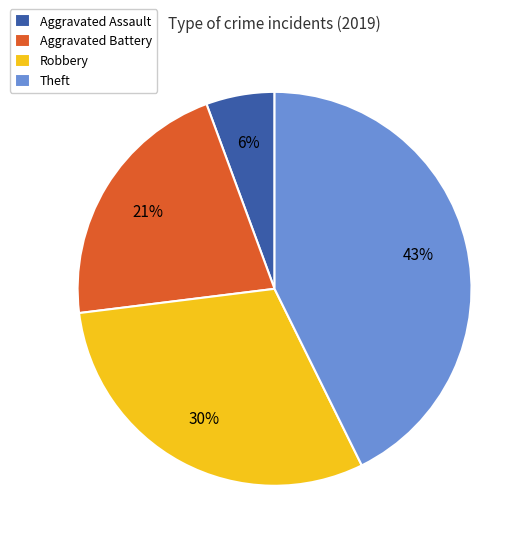

Does Robbery represent more than half of the total?

No